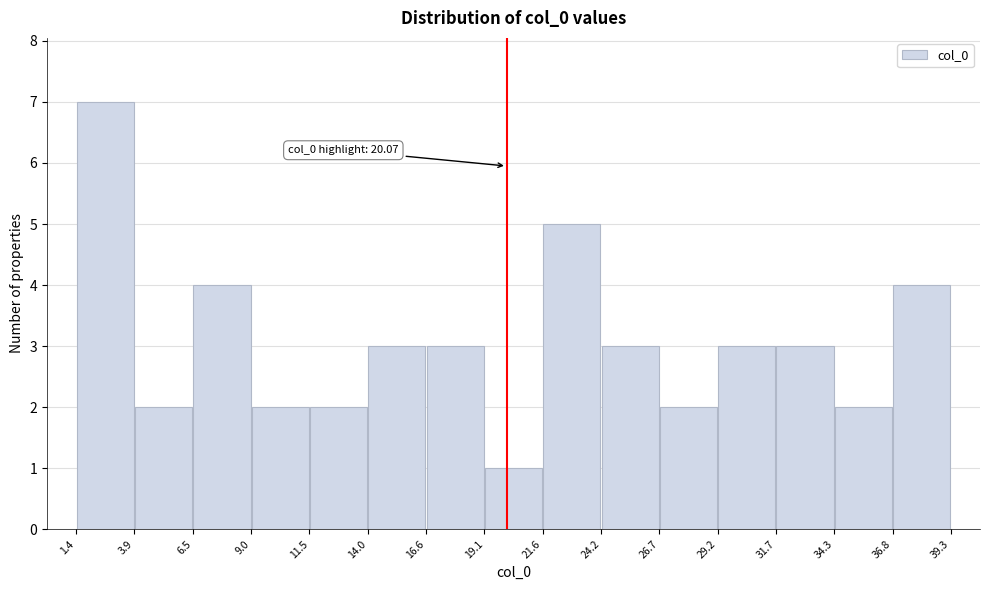

Over which range of the x-axis is the bar tallest?

1.4 to 3.9